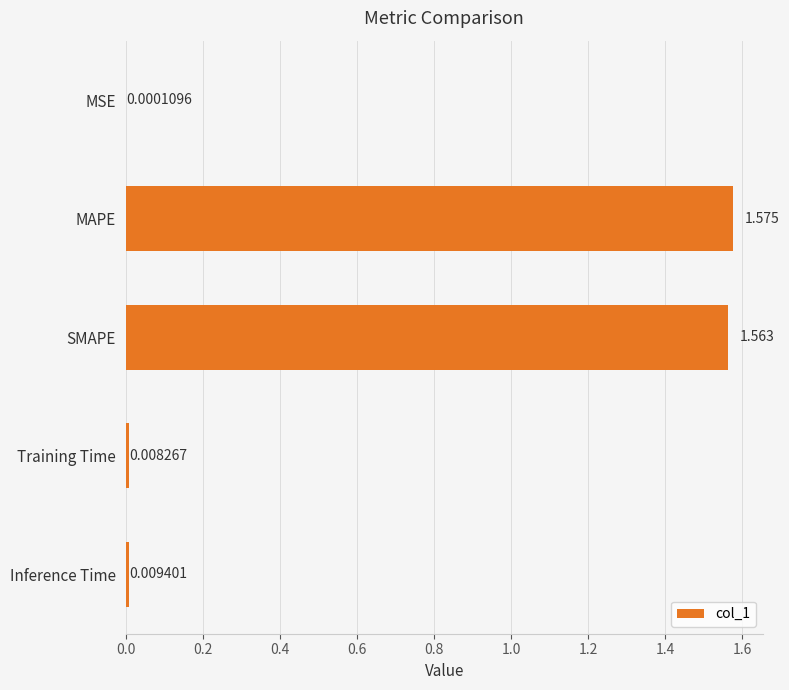

What is the sum of all values?

3.2